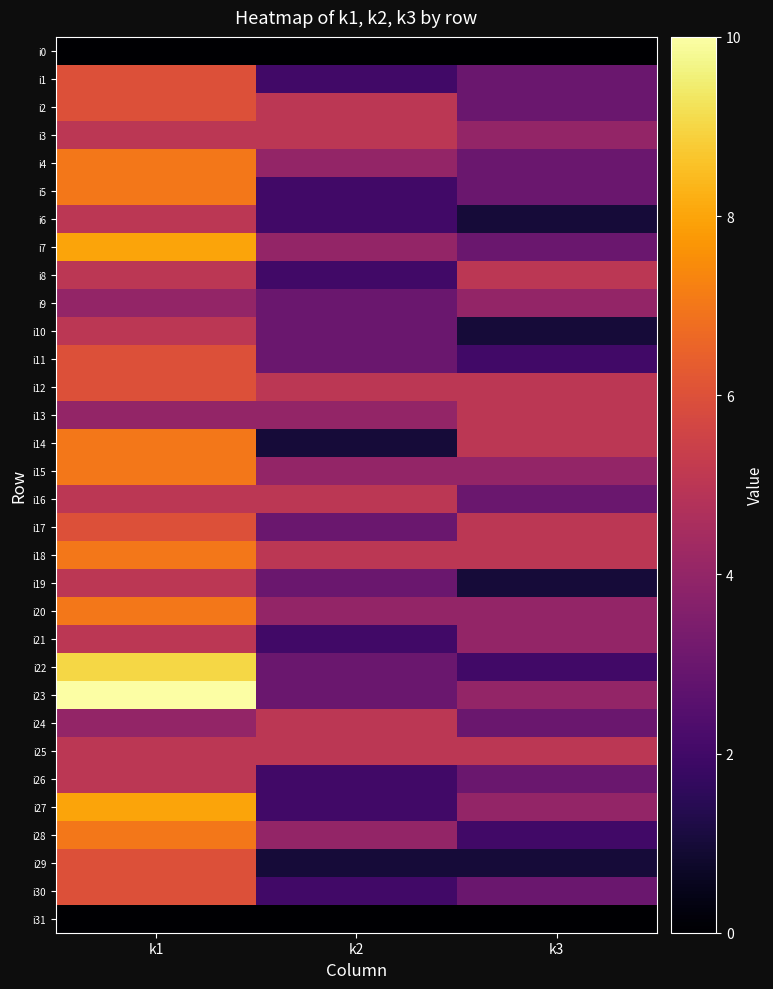

The value of i9 at k3 is 4. True or false?

True